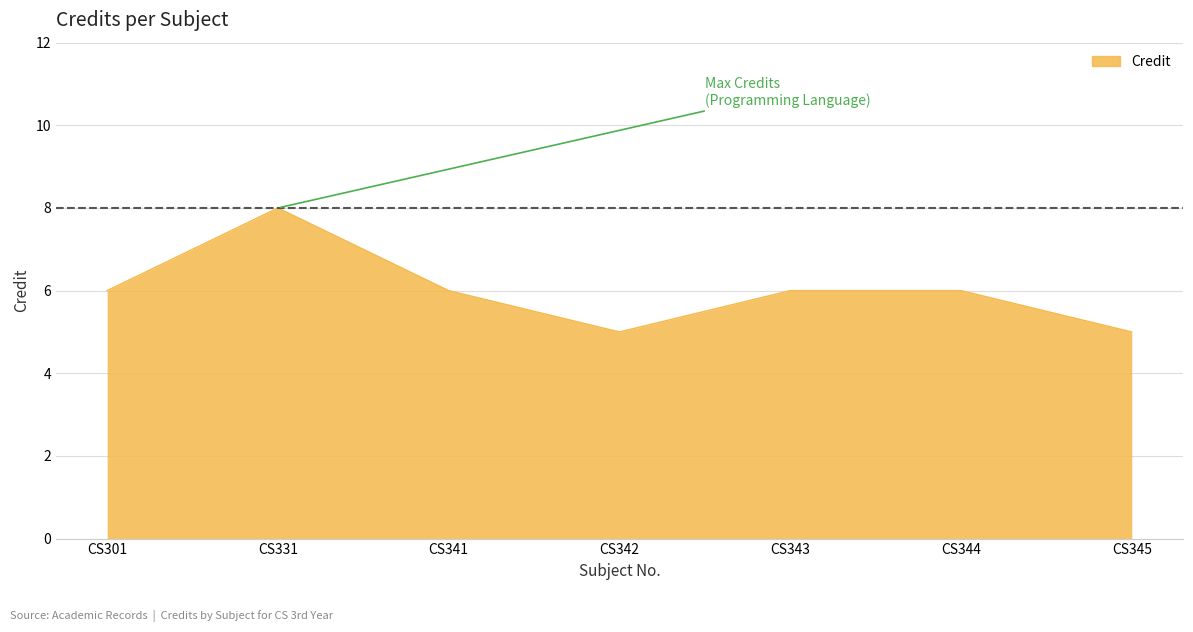

What is the greatest value displayed?

8